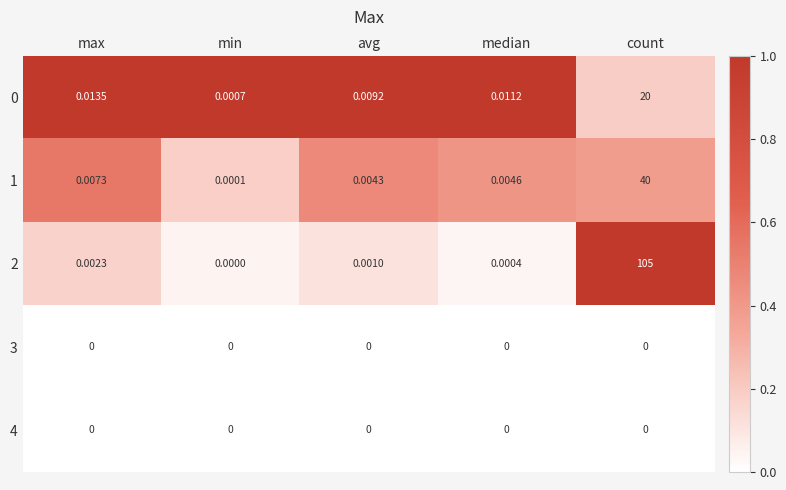

At which category does the chart reach its peak across all series?

count